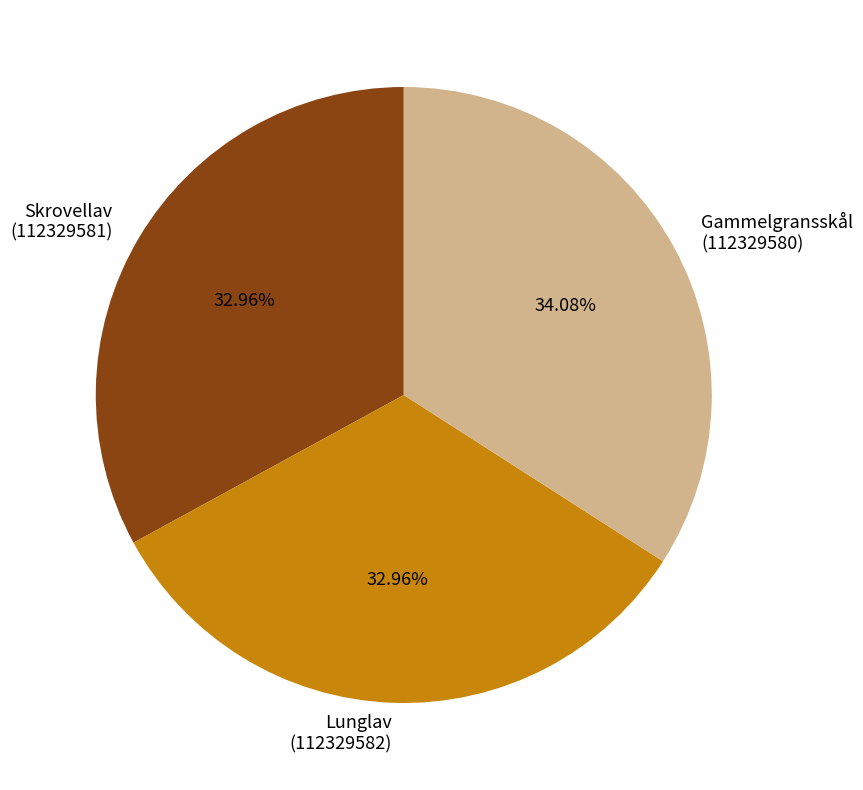

How many slices are in this pie chart?

3